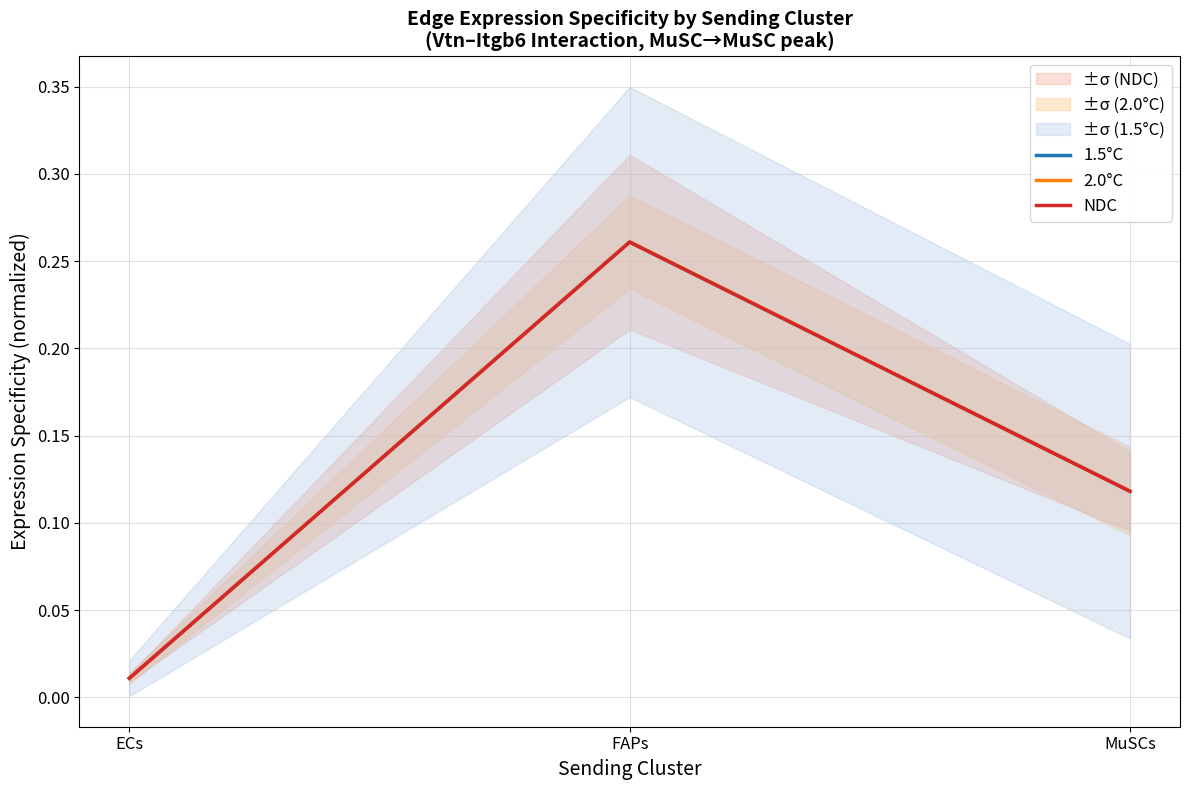

How many series are shown in this chart?

3